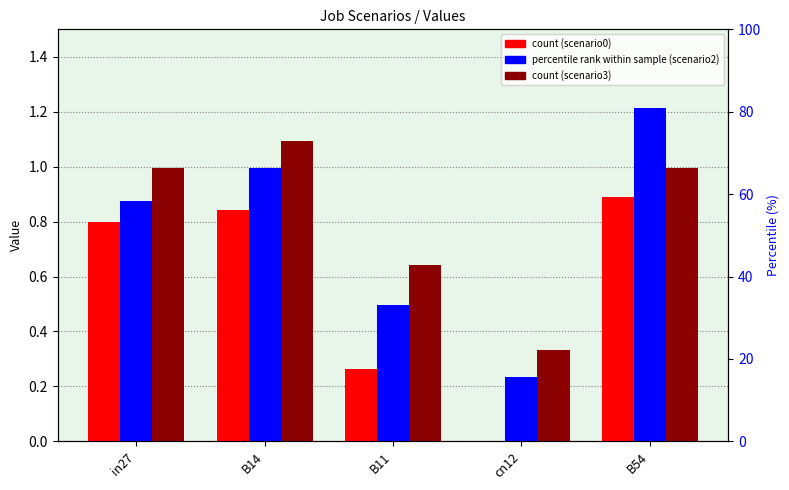

What is the maximum value shown in the chart?

1.2